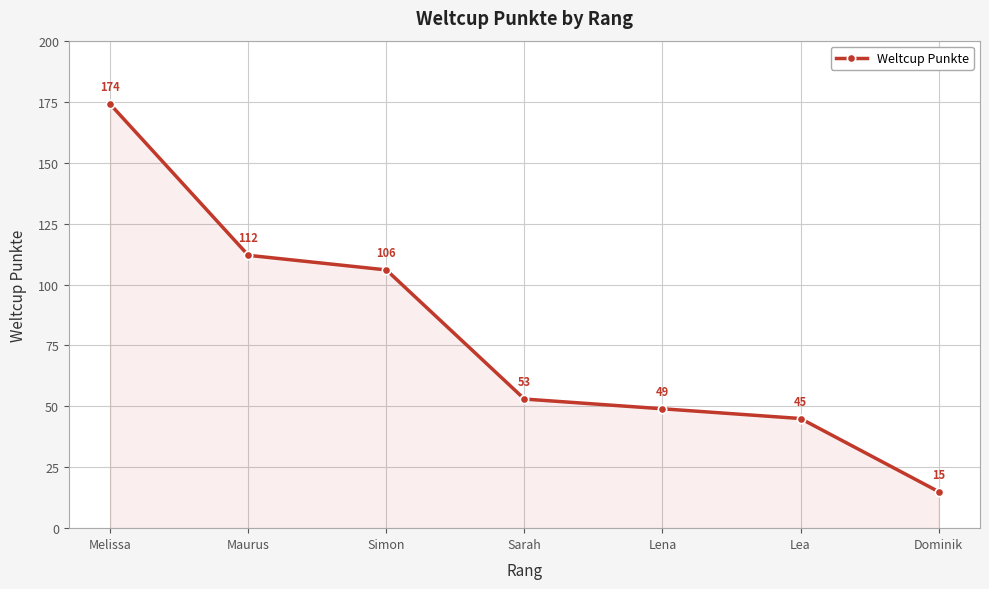

At which label does the data first exceed 53?

Melissa